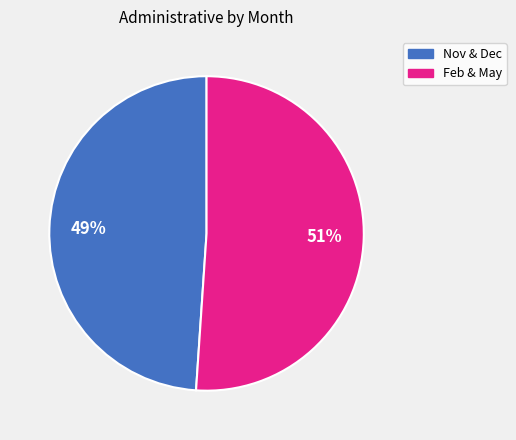

How many slices are in this pie chart?

2